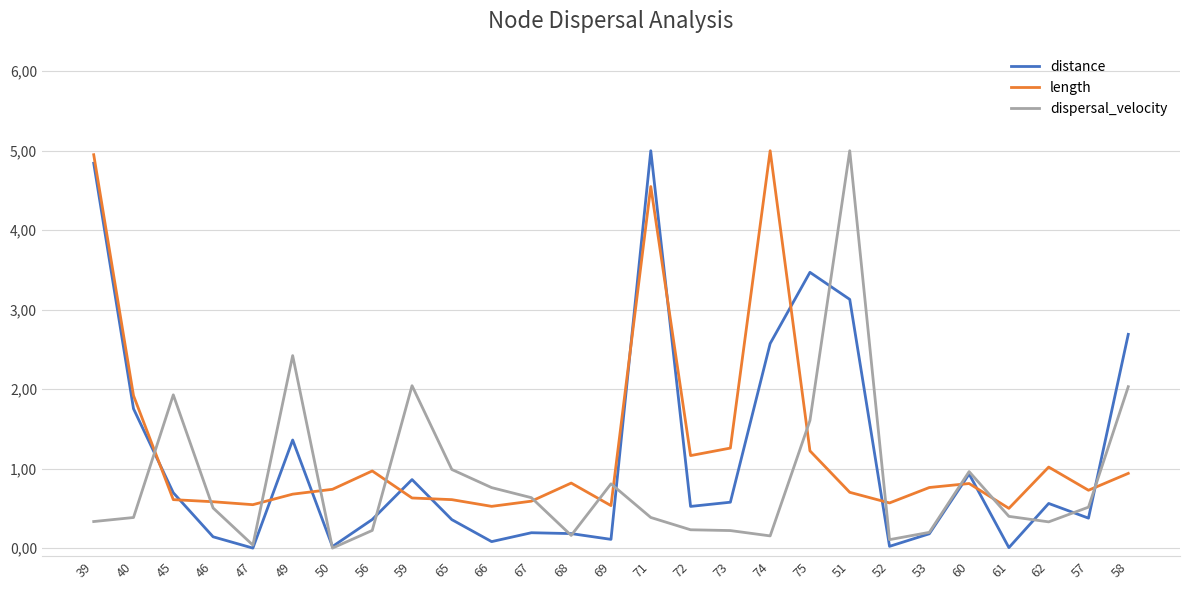

What is the label of the 1st point from the left?

39